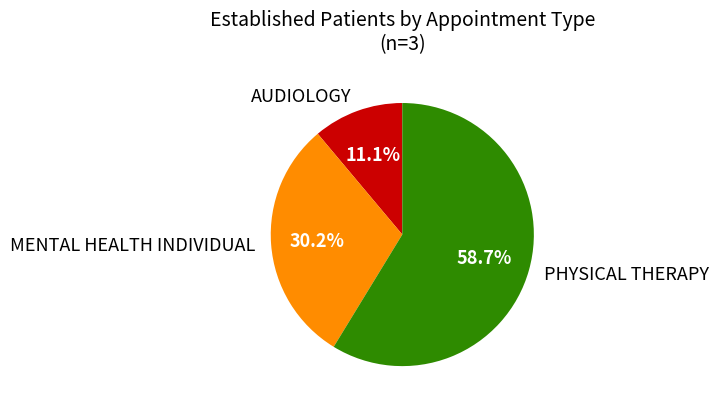

Rank the categories by value from lowest to highest.

AUDIOLOGY, MENTAL HEALTH INDIVIDUAL, PHYSICAL THERAPY